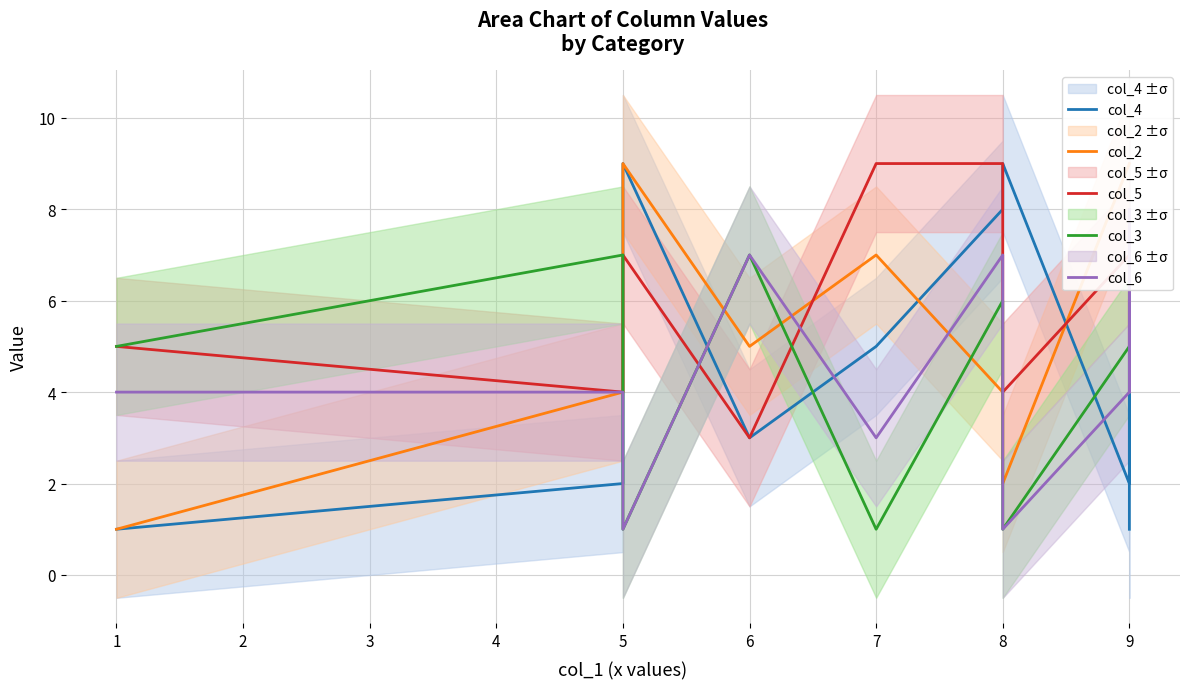

Reading left to right, what are all the values shown in this chart?

col_4: 1	2	9	3	5	8	9	2	4	1
col_2: 1	4	9	5	7	4	2	9	9	9
col_5: 5	4	7	3	9	9	4	7	5	6
col_3: 5	7	1	7	1	6	1	5	4	5
col_6: 4	4	1	7	3	7	1	4	8	4